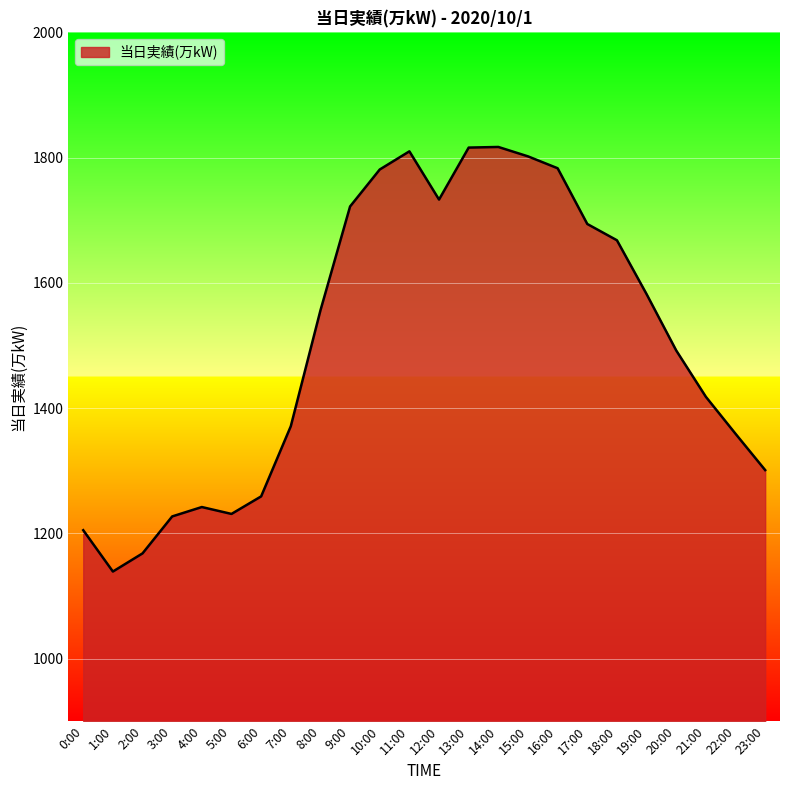

How many series are shown in this chart?

1